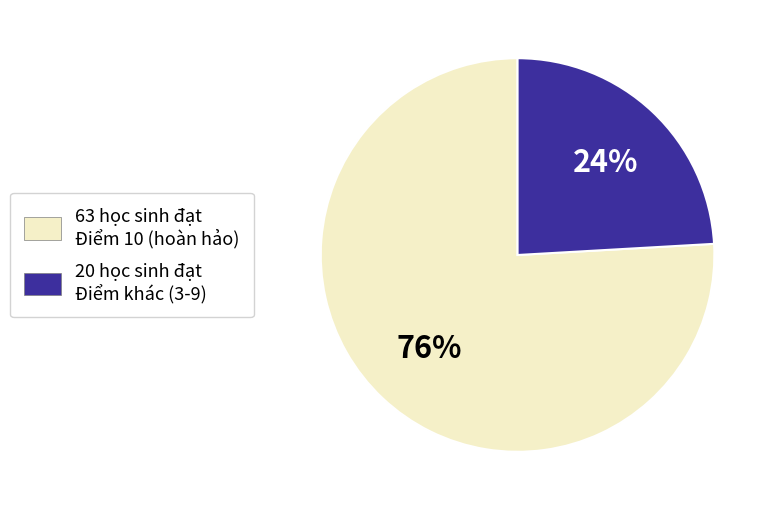

Count the number of slices in the pie.

2